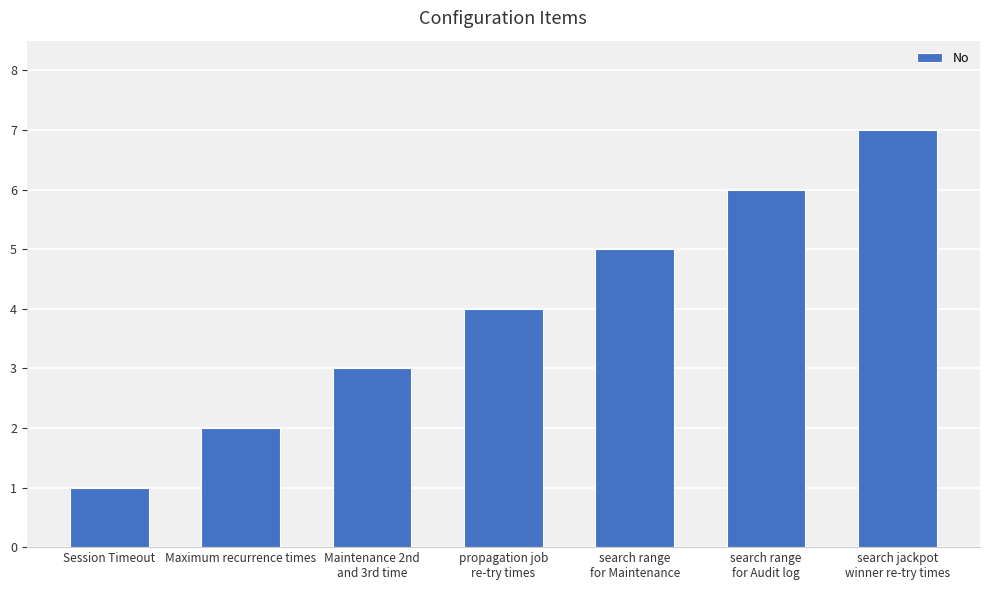

Reading left to right, transcribe all the data shown in this chart.

Session Timeout=1	Maximum recurrence times=2	Maintenance 2nd
and 3rd time=3	propagation job
re-try times=4	search range
for Maintenance=5	search range
for Audit log=6	search jackpot
winner re-try times=7